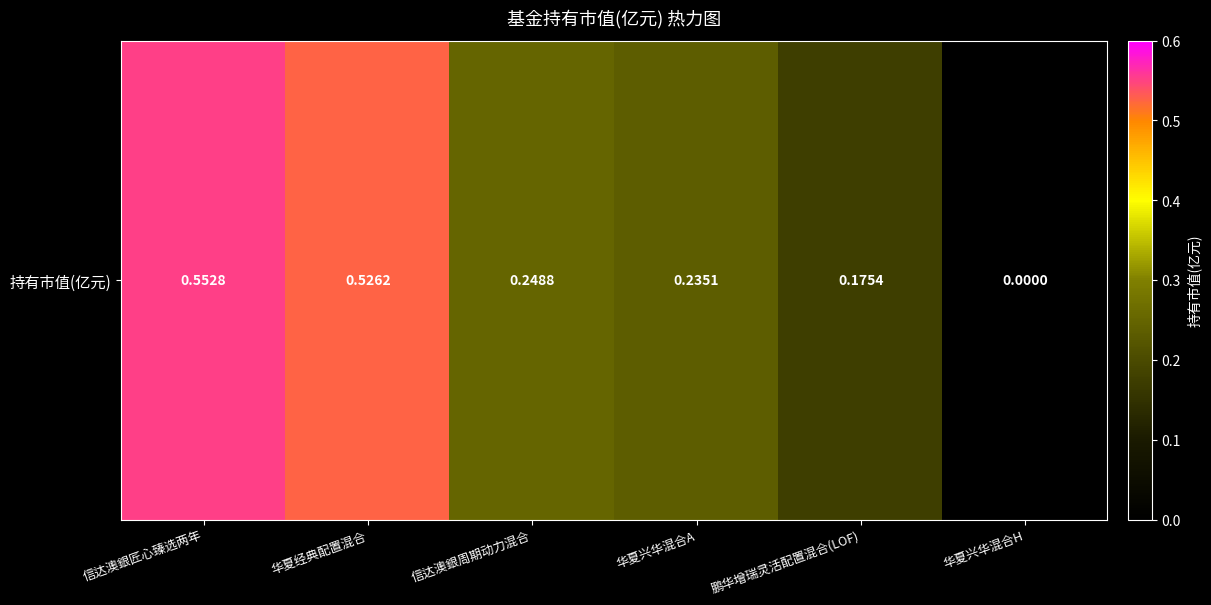

List the labels in order of value, smallest first.

华夏兴华混合H, 鹏华增瑞灵活配置混合(LOF), 华夏兴华混合A, 信达澳銀周期动力混合, 华夏经典配置混合, 信达澳銀匠心臻选两年